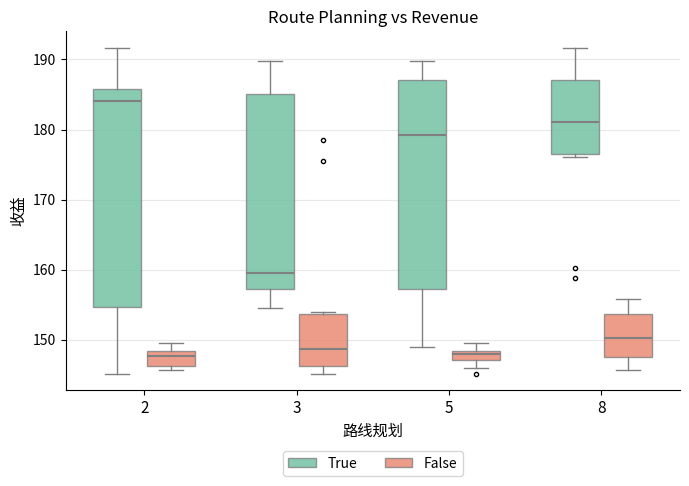

Which box is the tallest, from its lower edge to its upper edge?

2 (True)